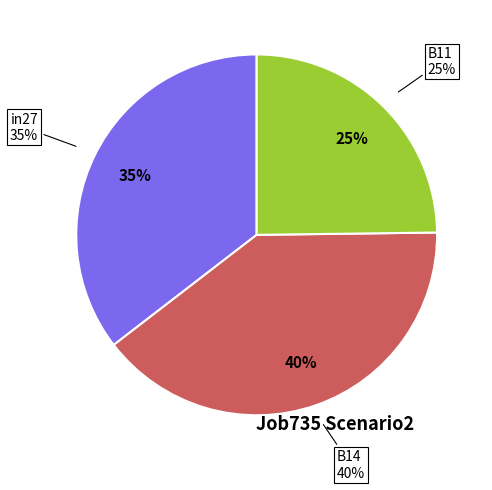

What percentage do B14 and B11 together represent?

64.6%